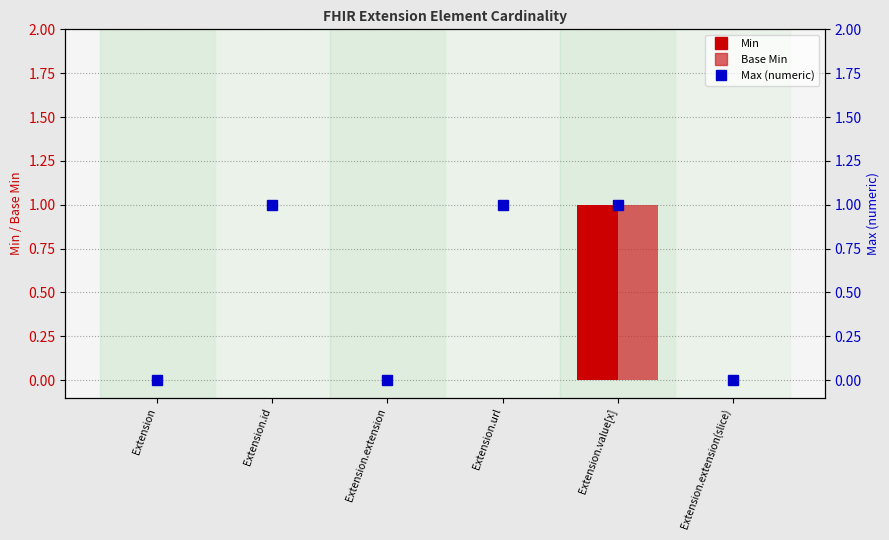

The value of Min at Extension.id is -1. True or false?

False